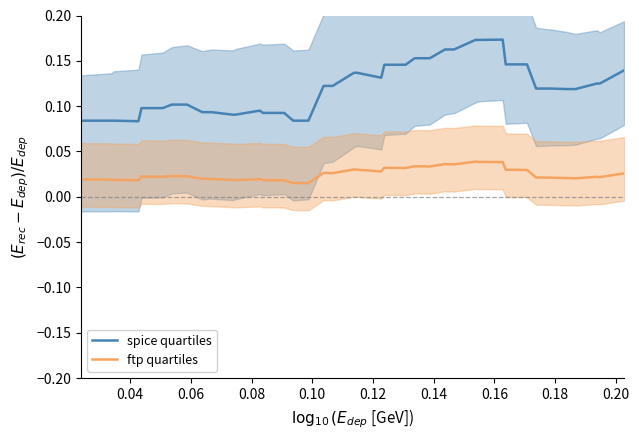

True or false: spice quartiles and ftp quartiles intersect in this chart.

False